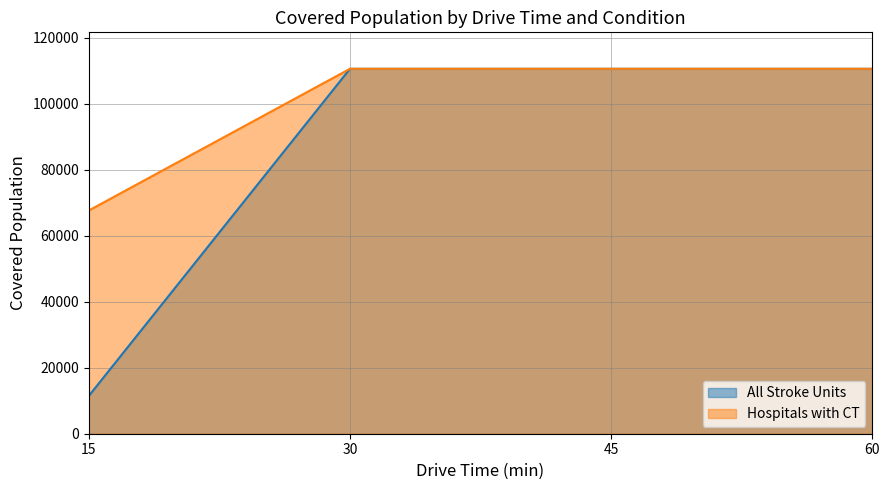

Does the chart display data point markers on the line(s)?

No